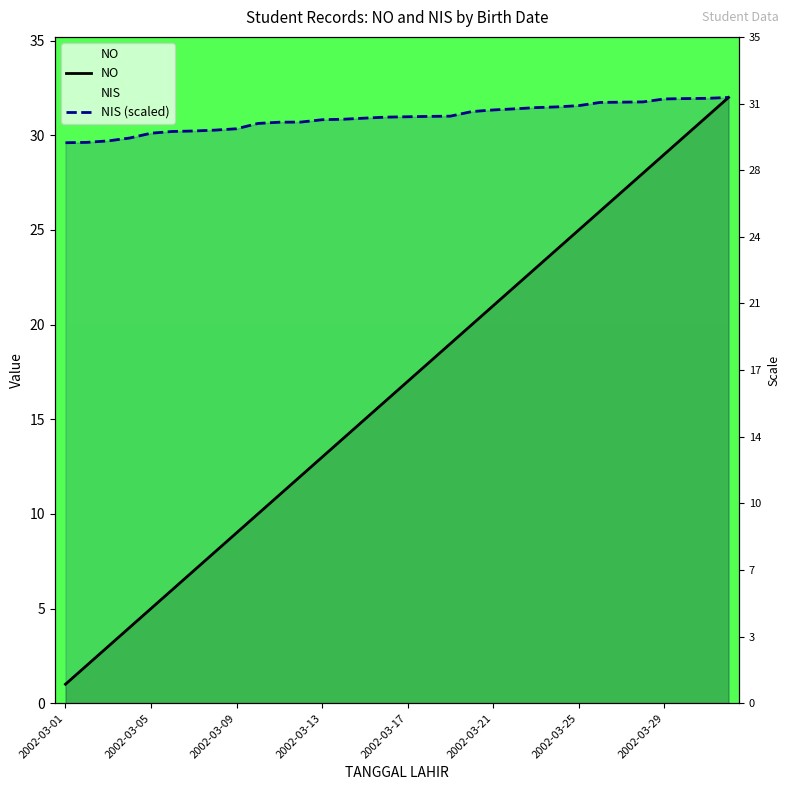

Rank the series at 13 from highest to lowest value.

NIS (scaled), NO